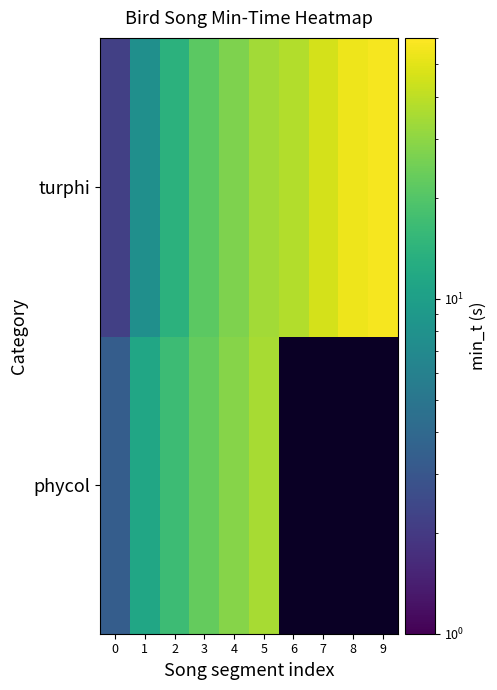

How many data points in turphi are above 33?

5